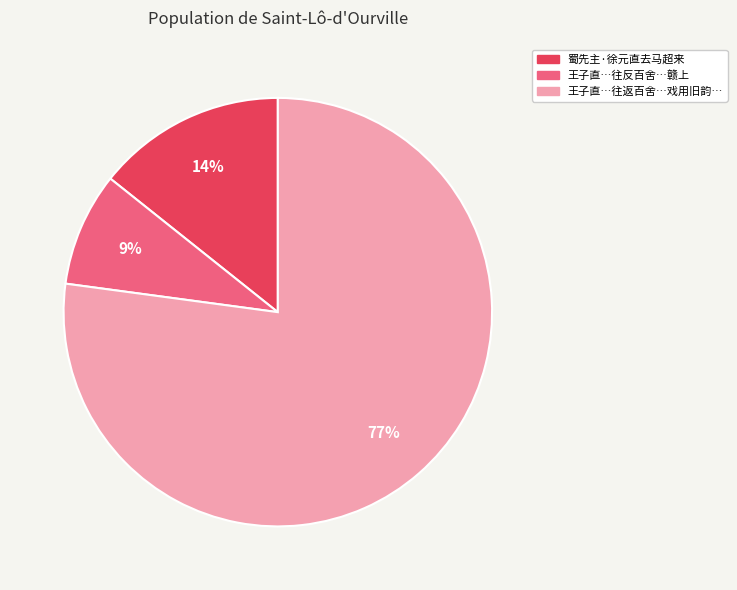

To the nearest percent, what is the average slice percentage?

33%